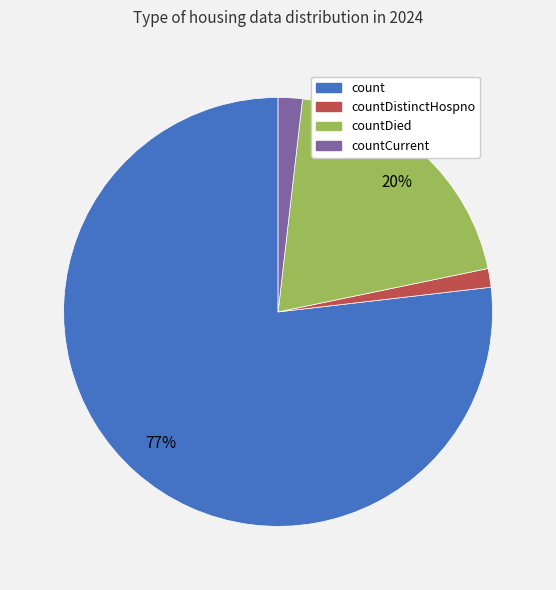

To the nearest percent, what is the average slice percentage?

25%